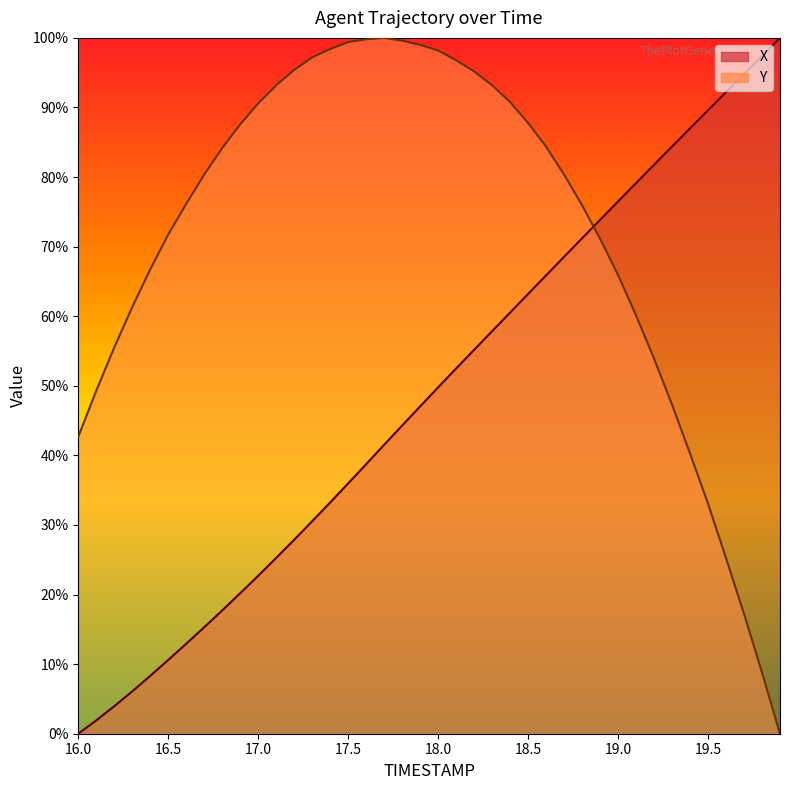

Reading right to left, transcribe all the data shown in this chart.

X: 100.0	97.4	94.8	92.2	89.6	87.0	84.4	81.8	79.1	76.5	73.9	71.2	68.5	65.9	63.2	60.5	57.8	55.2	52.5	49.8	47.0	44.3	41.5	38.7	36.0	33.2	30.5	27.9	25.3	22.7	20.2	17.7	15.3	12.9	10.6	8.3	6.1	4.0	1.9	0.0
Y: 0.0	8.8	17.2	25.3	33.1	40.3	47.3	53.9	60.1	65.9	71.1	76.0	80.4	84.4	87.8	90.8	93.2	95.2	96.8	98.2	99.0	99.6	100.0	99.8	99.4	98.4	97.2	95.4	93.2	90.6	87.6	84.2	80.4	76.2	71.7	66.7	61.3	55.5	49.3	42.7